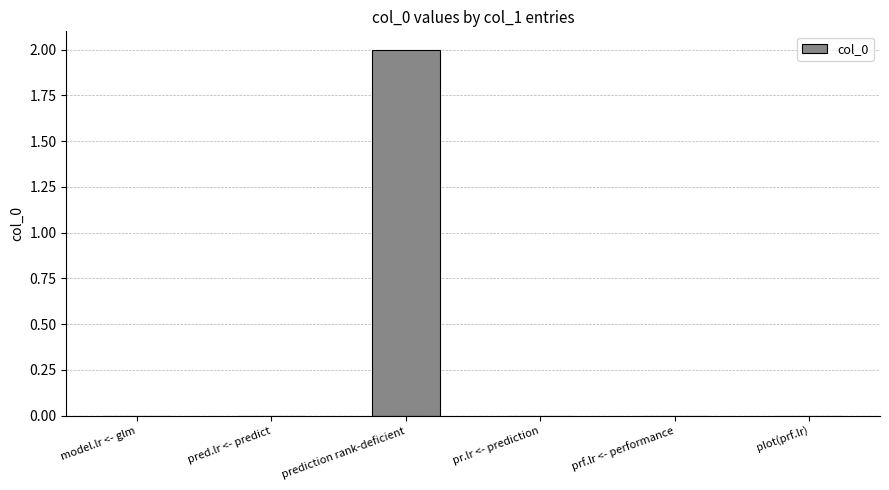

How many values are between 0 and 1?

5